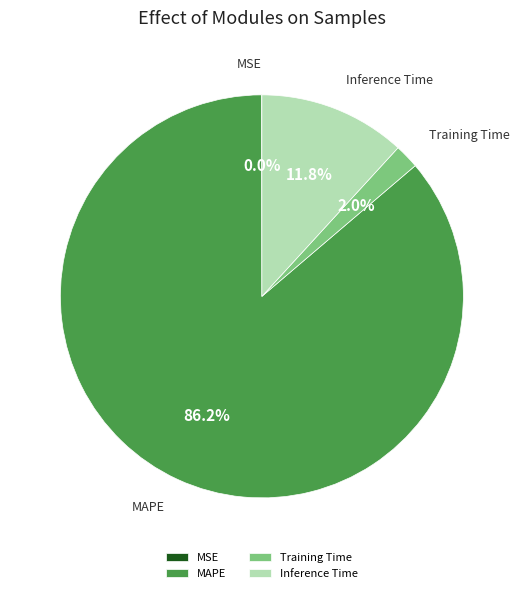

What percentage do Training Time and Inference Time together represent?

13.8%